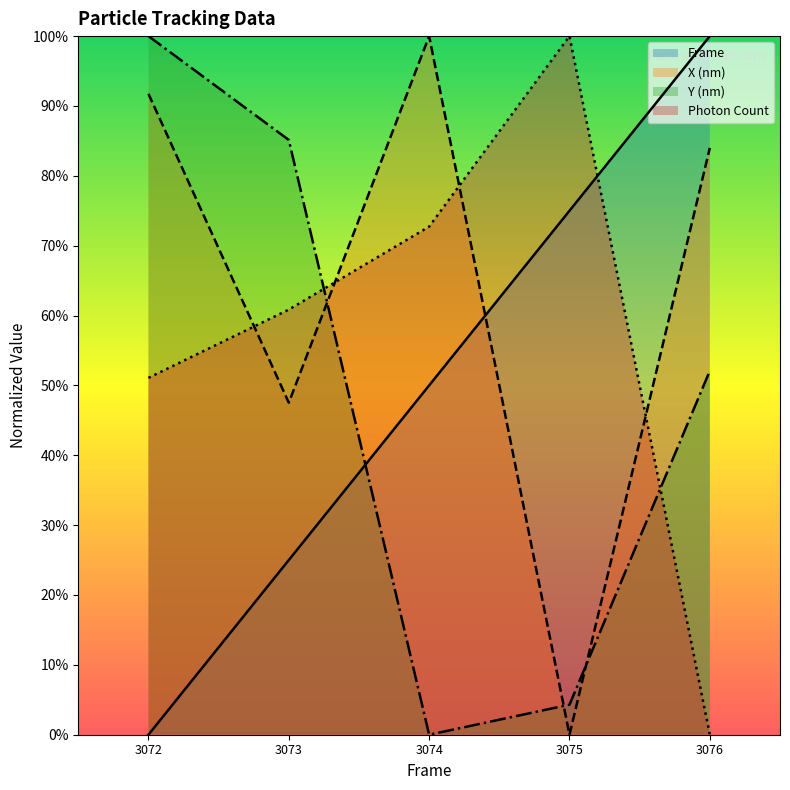

List the series in order of their peak value, highest first.

Frame, X (nm), Y (nm), Photon Count